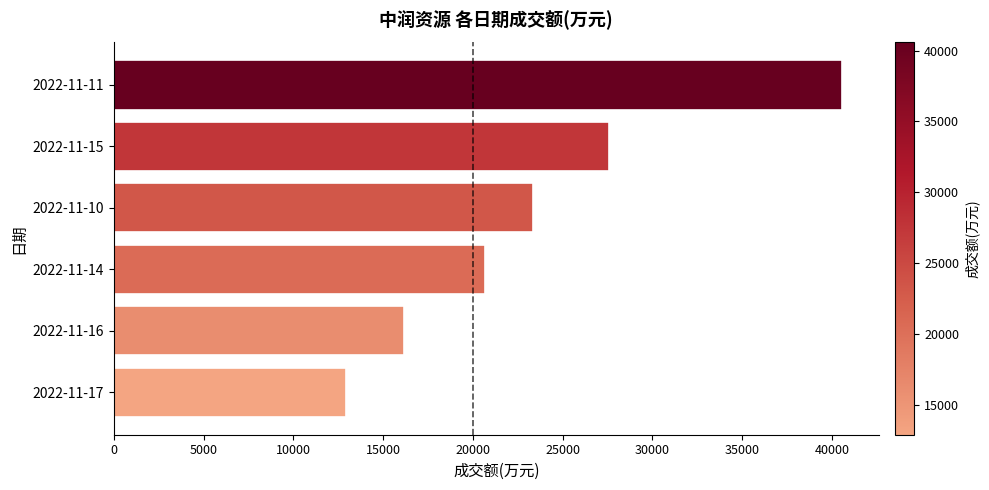

Reading top to bottom, what are all the values shown in this chart?

2022-11-11=40567	2022-11-15=27595	2022-11-10=23341	2022-11-14=20651	2022-11-16=16183	2022-11-17=12912